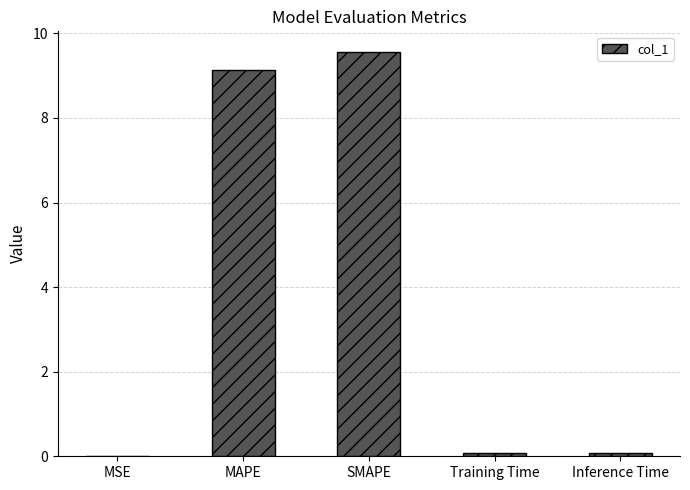

What is the maximum value shown in the chart?

9.6